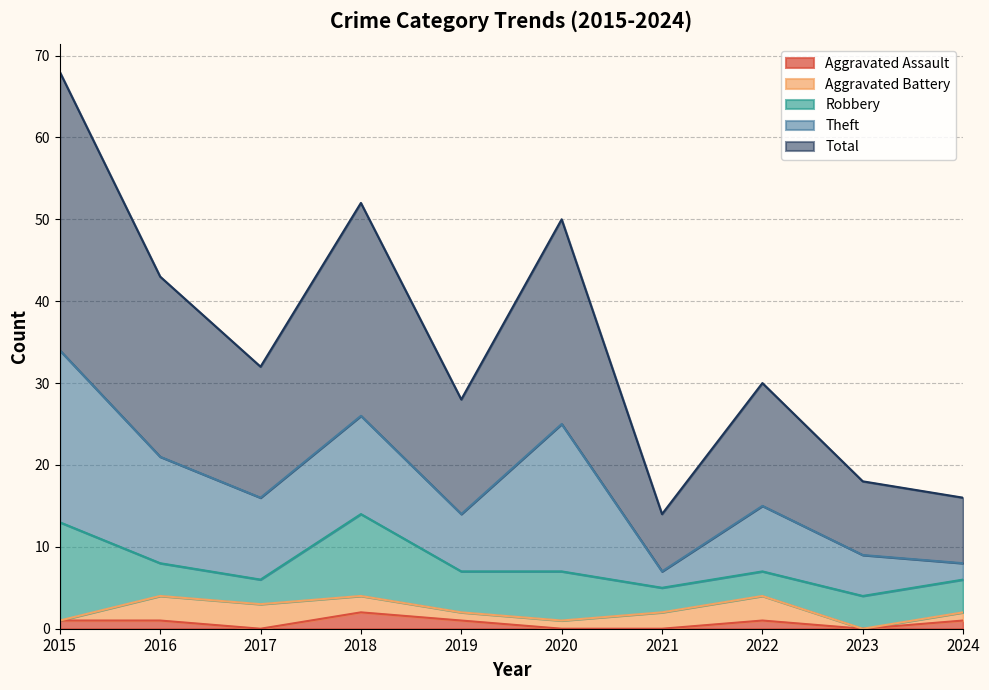

At which label does Theft reach its minimum?

2021